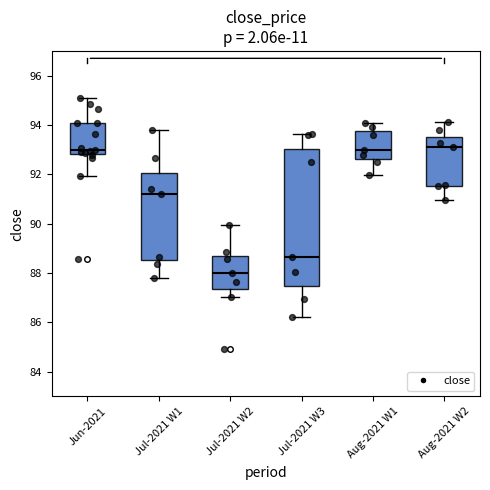

Which box is the tallest, from its lower edge to its upper edge?

Jul-2021 W3